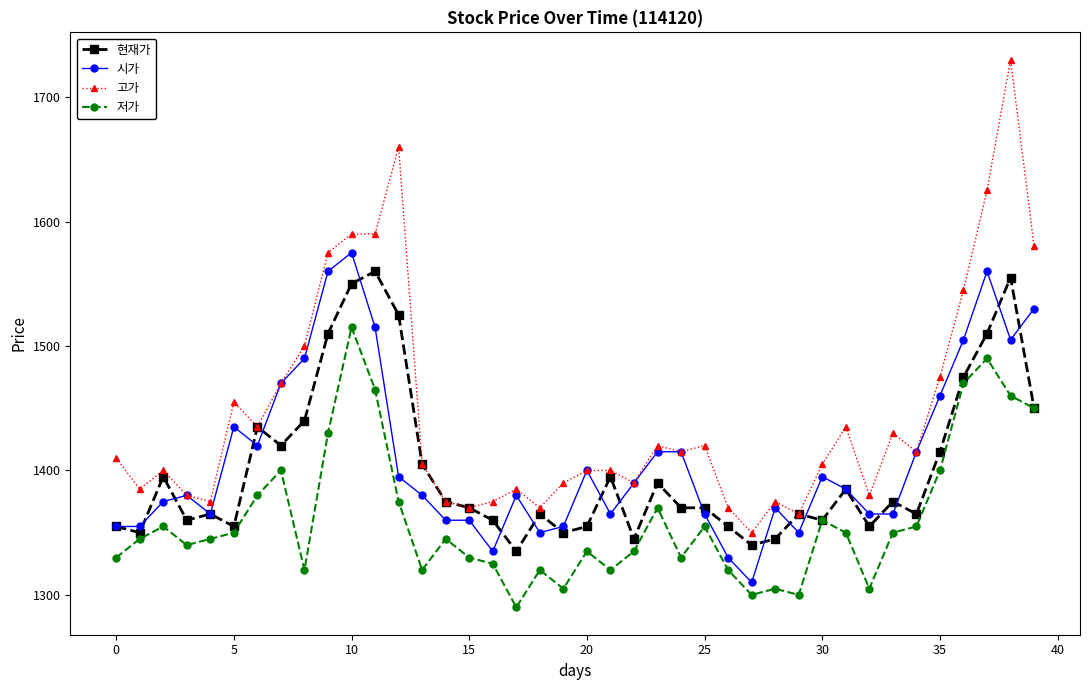

Reading left to right, what are all the values shown in this chart?

현재가: 1355	1350	1395	1360	1365	1355	1435	1420	1440	1510	1550	1560	1525	1405	1375	1370	1360	1335	1365	1350	1355	1395	1345	1390	1370	1370	1355	1340	1345	1365	1360	1385	1355	1375	1365	1415	1475	1510	1555	1450
시가: 1355	1355	1375	1380	1365	1435	1420	1470	1490	1560	1575	1515	1395	1380	1360	1360	1335	1380	1350	1355	1400	1365	1390	1415	1415	1365	1330	1310	1370	1350	1395	1385	1365	1365	1415	1460	1505	1560	1505	1530
고가: 1410	1385	1400	1380	1375	1455	1435	1470	1500	1575	1590	1590	1660	1405	1375	1370	1375	1385	1370	1390	1400	1400	1390	1420	1415	1420	1370	1350	1375	1365	1405	1435	1380	1430	1415	1475	1545	1625	1730	1580
저가: 1330	1345	1355	1340	1345	1350	1380	1400	1320	1430	1515	1465	1375	1320	1345	1330	1325	1290	1320	1305	1335	1320	1335	1370	1330	1355	1320	1300	1305	1300	1360	1350	1305	1350	1355	1400	1470	1490	1460	1450